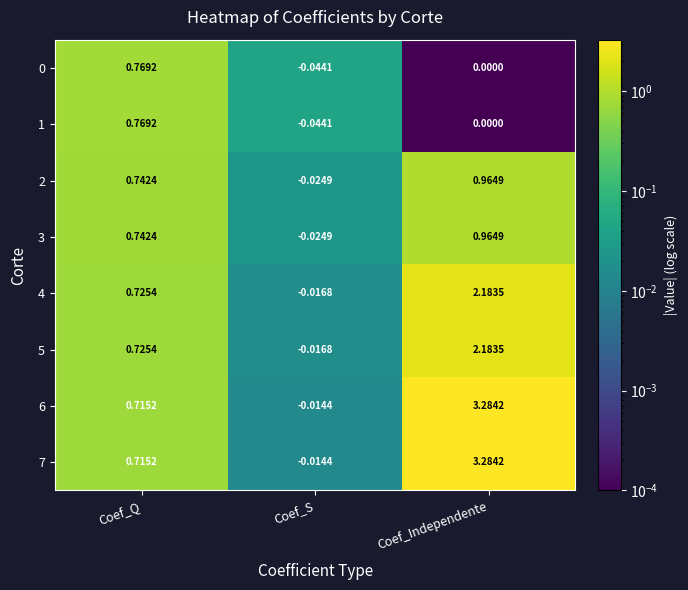

List the labels in order of 2 value, smallest first.

Coef_S, Coef_Q, Coef_Independente